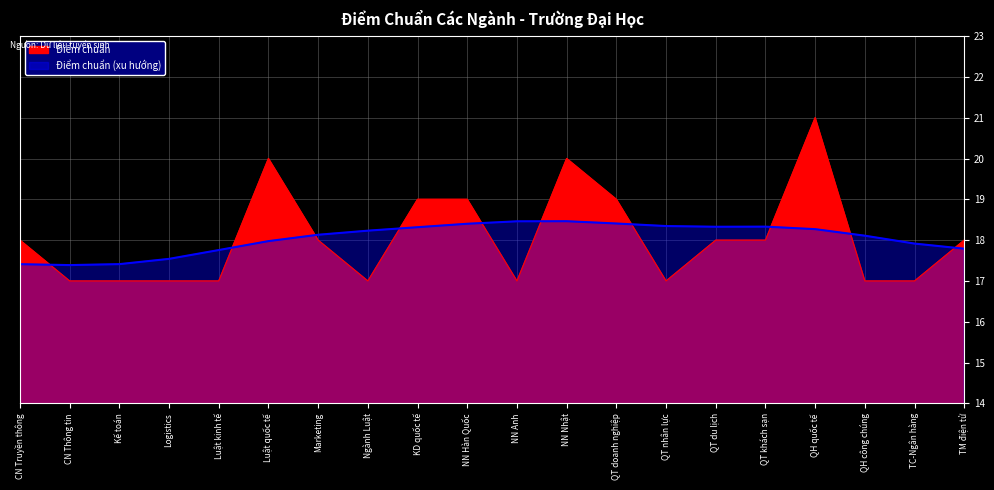

What is the value of the 15th point from the left?

18